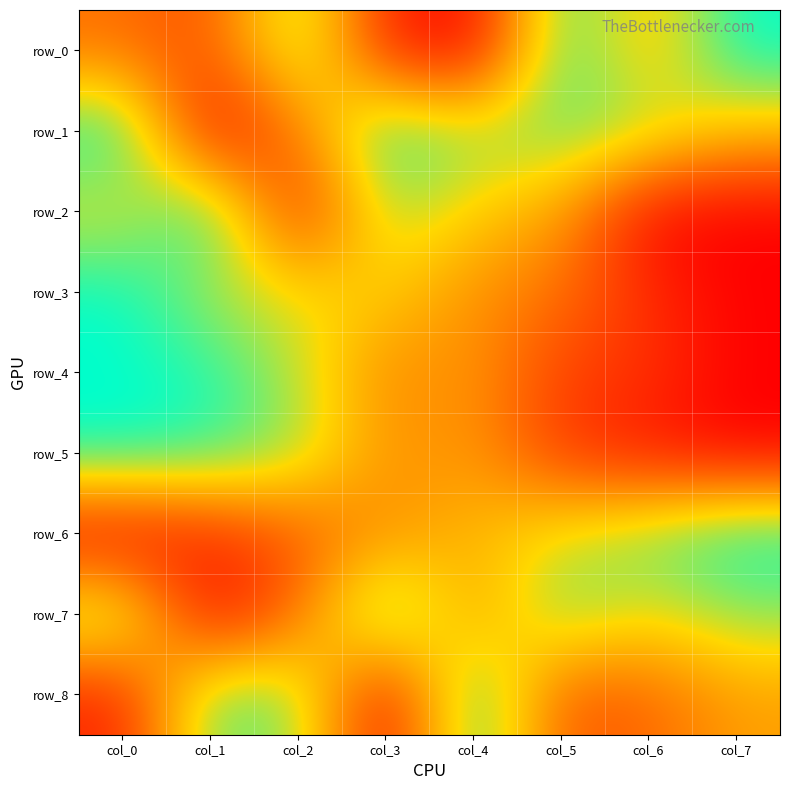

What is the difference between the maximum and minimum values in the row_3 series?

1.0